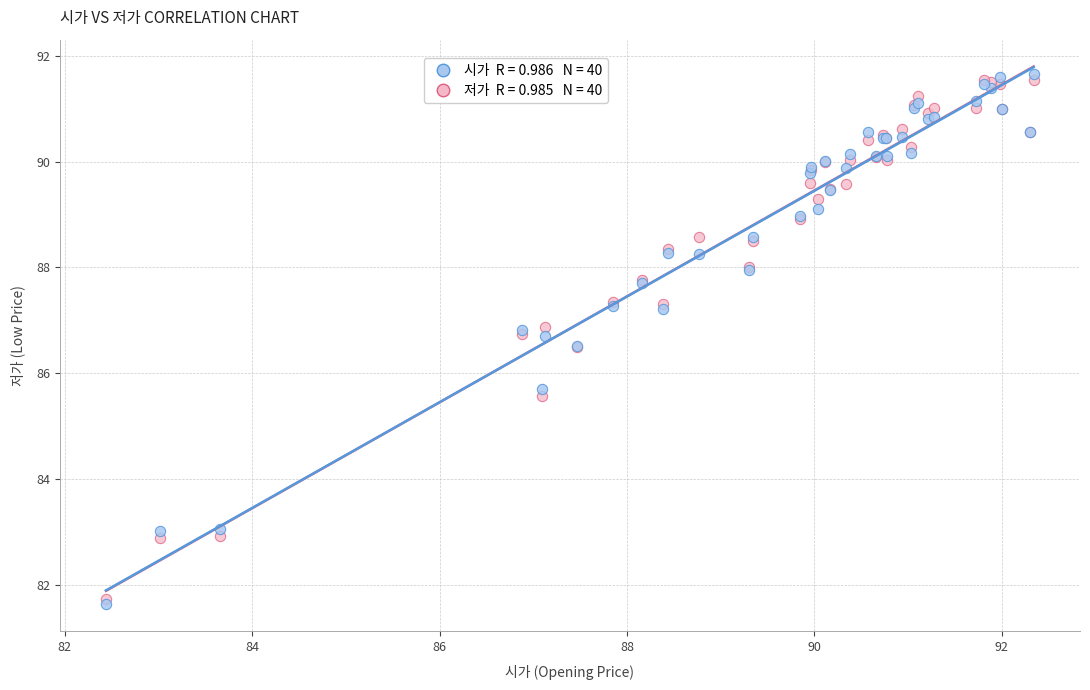

Across all series, what Y value is closest to 86?

85.7